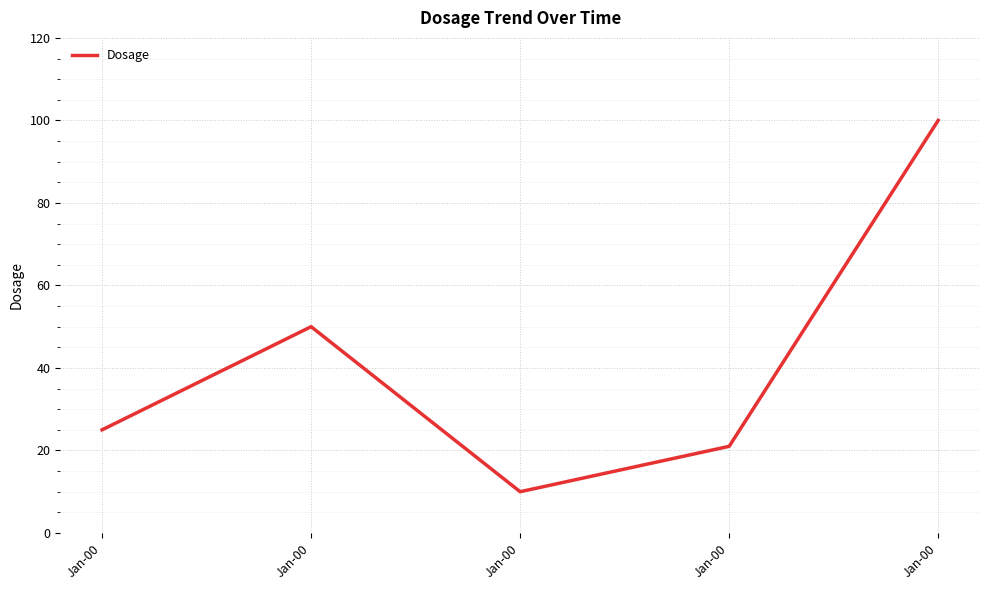

How many lines are shown in the chart?

1